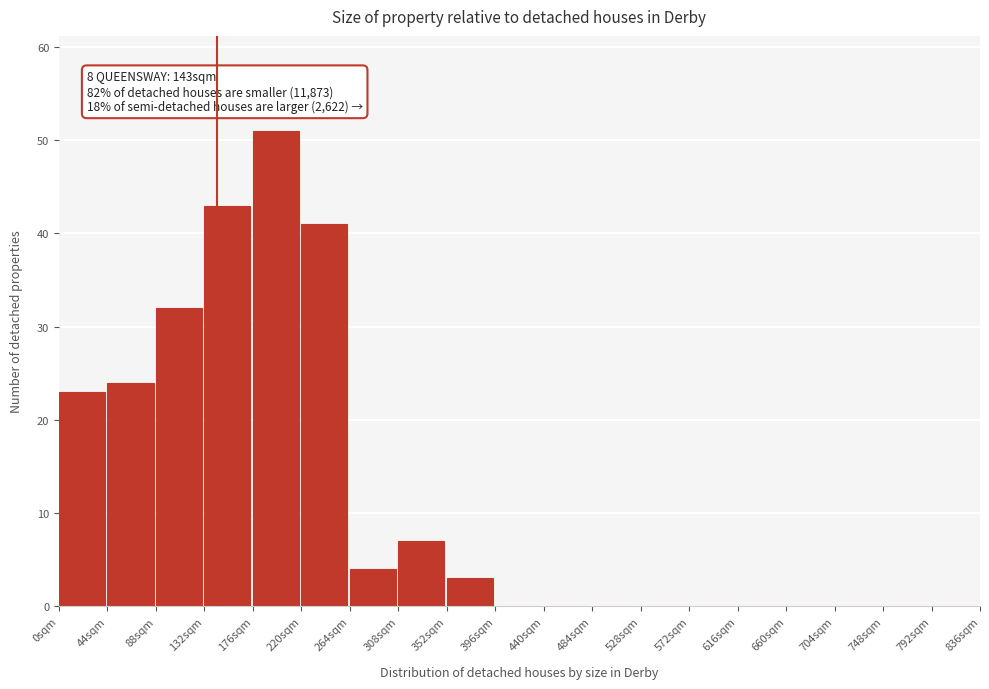

Which range on the x-axis has the tallest bar?

176 to 220